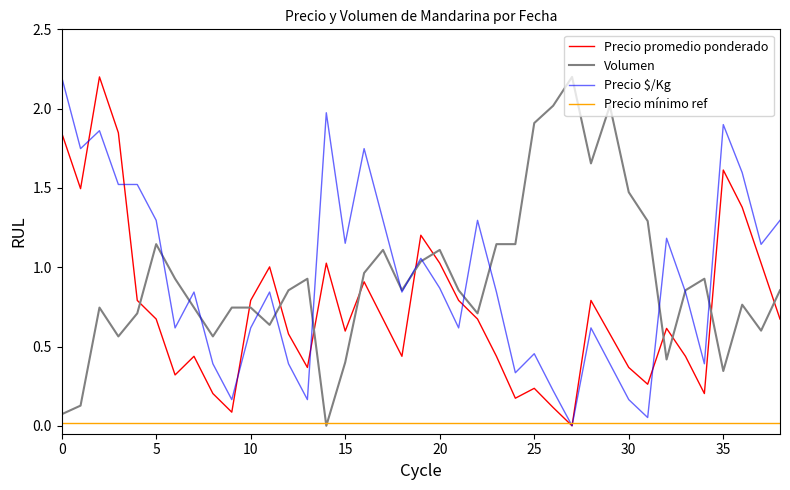

How many lines are shown in the chart?

4